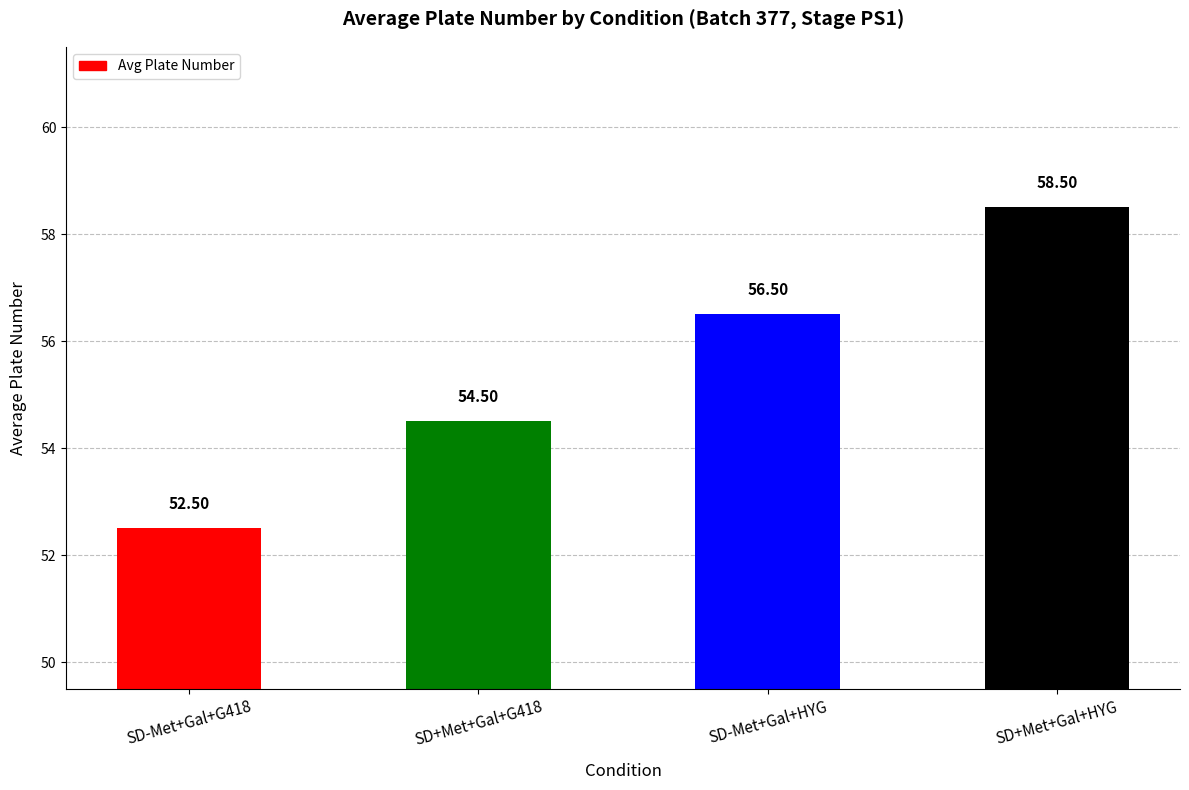

What is the difference between the values at SD-Met+Gal+HYG and SD+Met+Gal+G418?

2.0